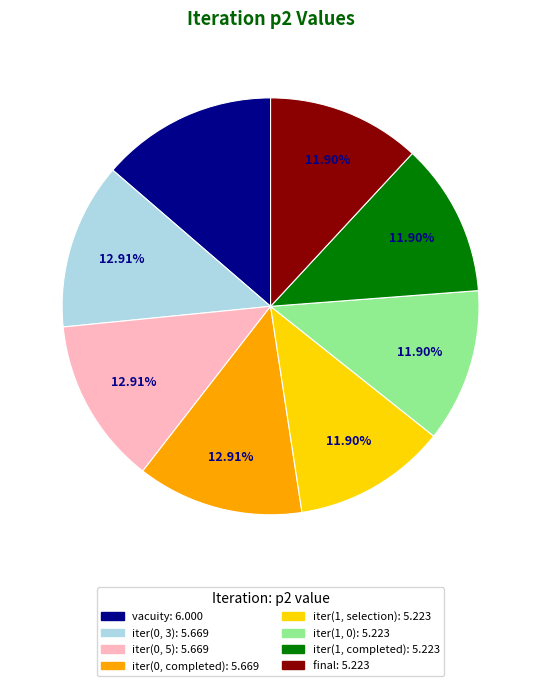

Count the number of slices in the pie.

8